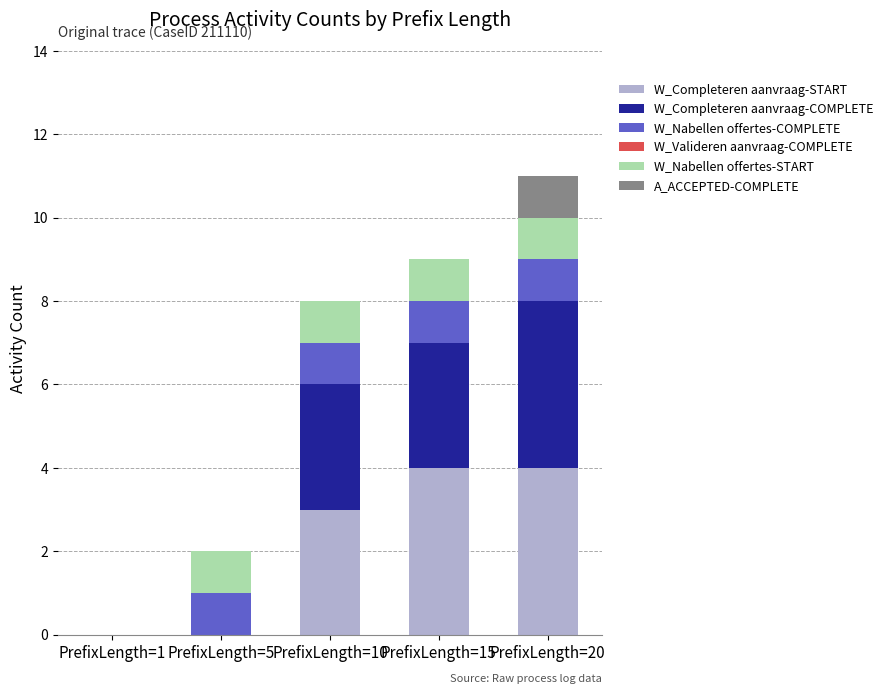

At which category is the sum across all series the highest?

PrefixLength=20